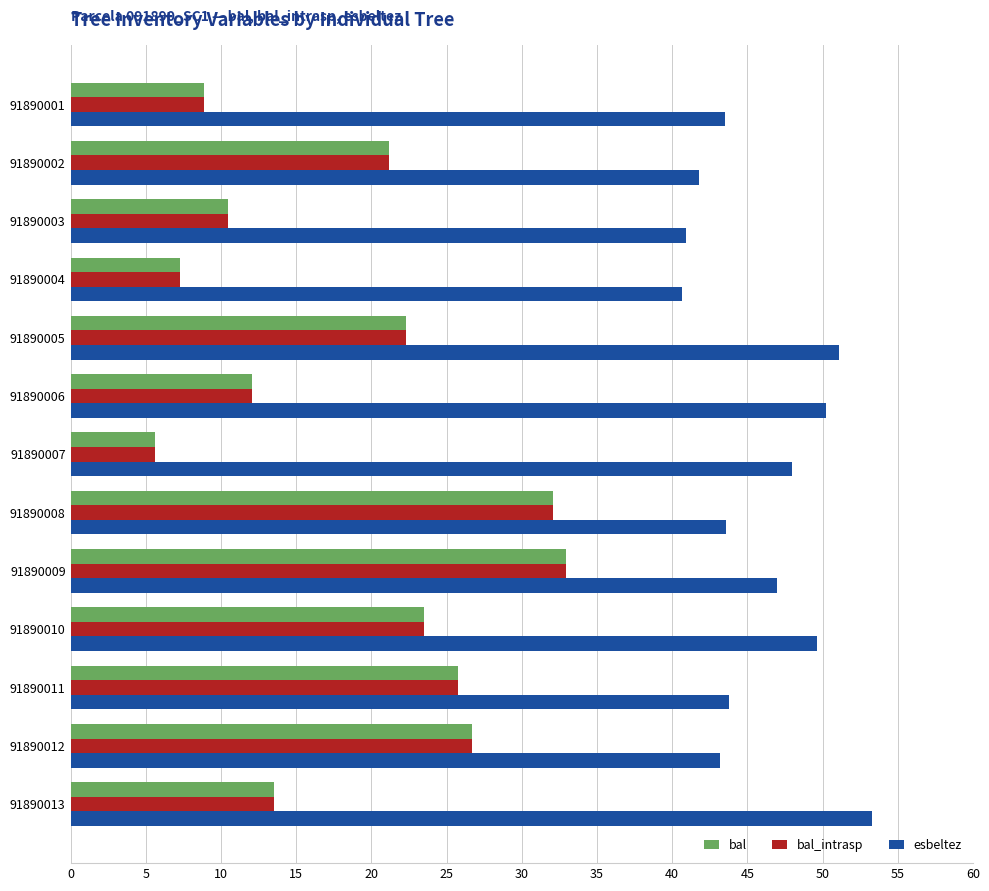

What is the difference between the highest and lowest values at 91890004?

33.4